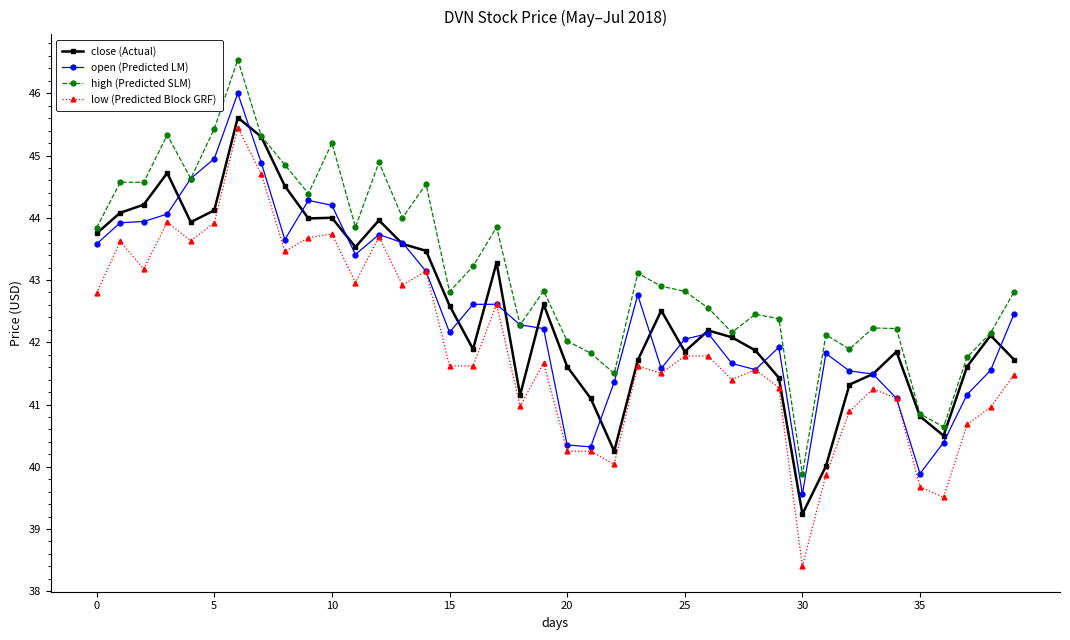

True or false: high (Predicted SLM) and low (Predicted Block GRF) cross at least once.

False